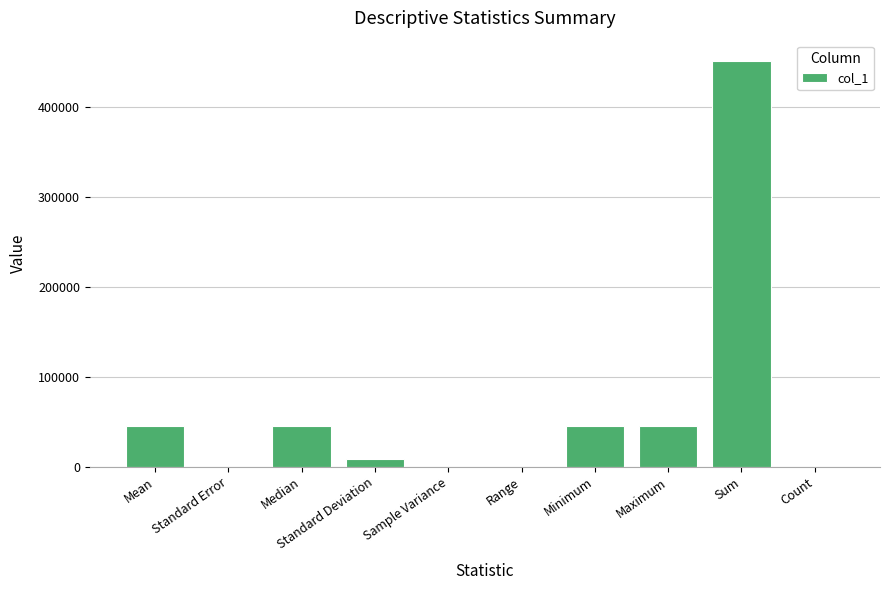

What is the sum of all values?

640072.2